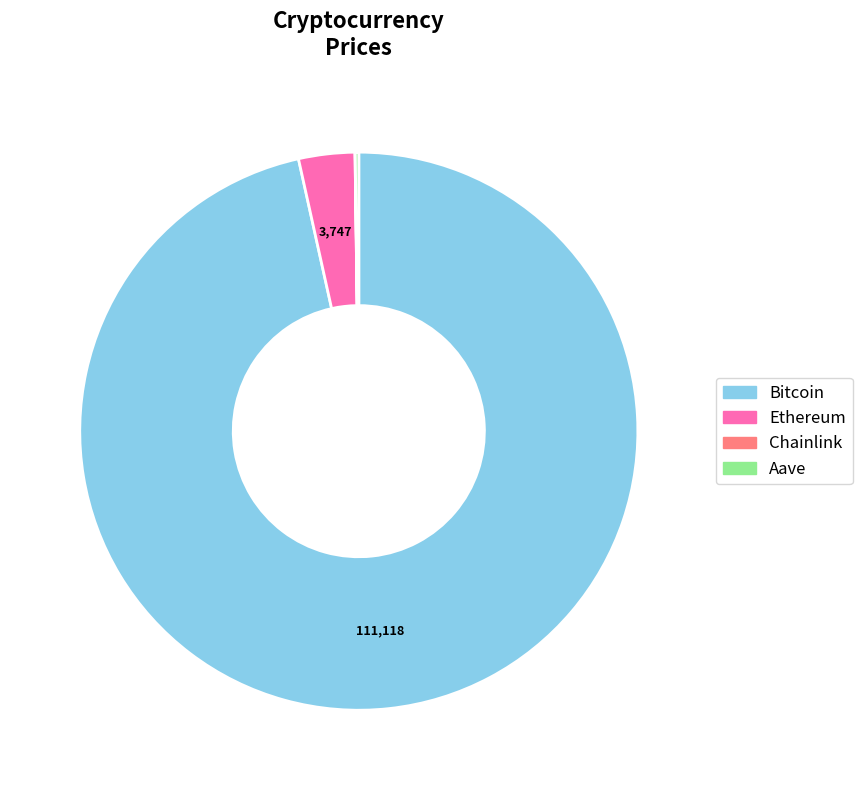

Is there a majority slice in this chart?

Yes